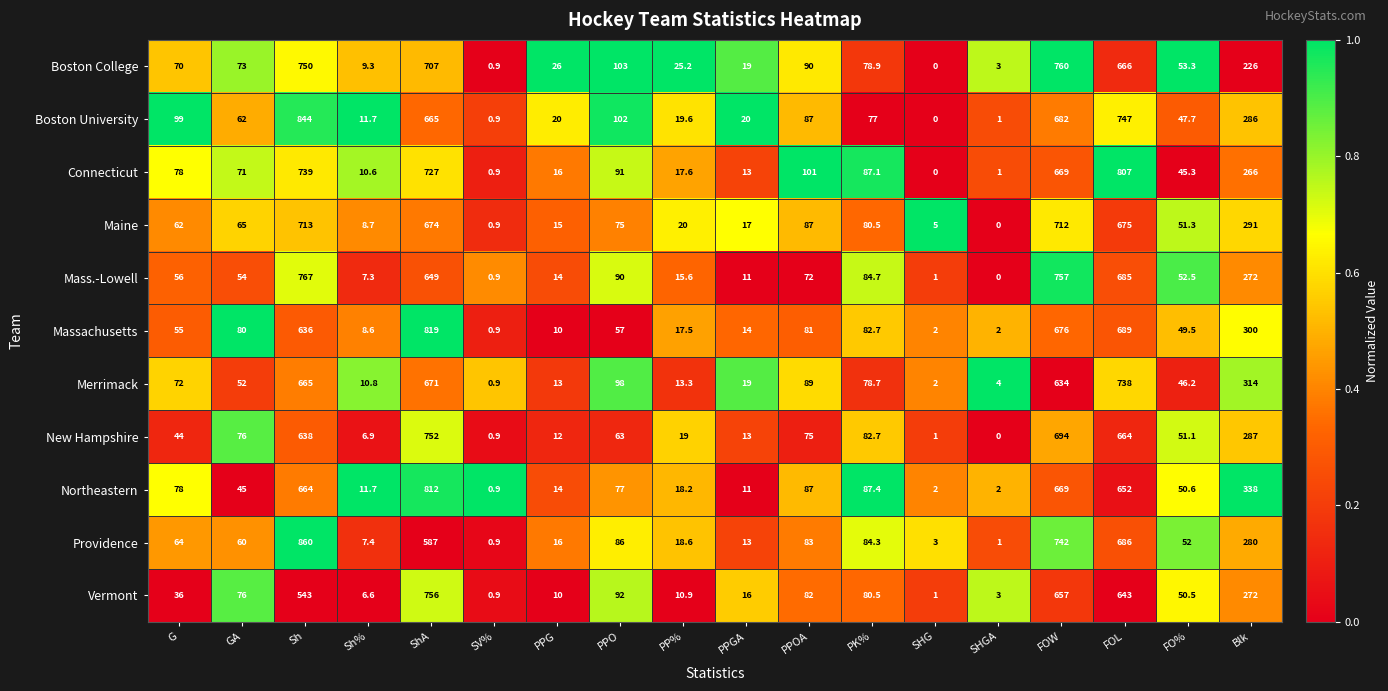

The value of Boston University at PPGA is 20.0. True or false?

True